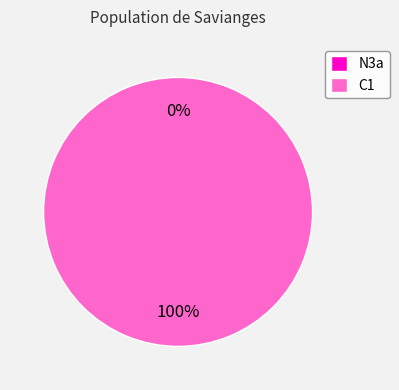

How many slices are in this pie chart?

2